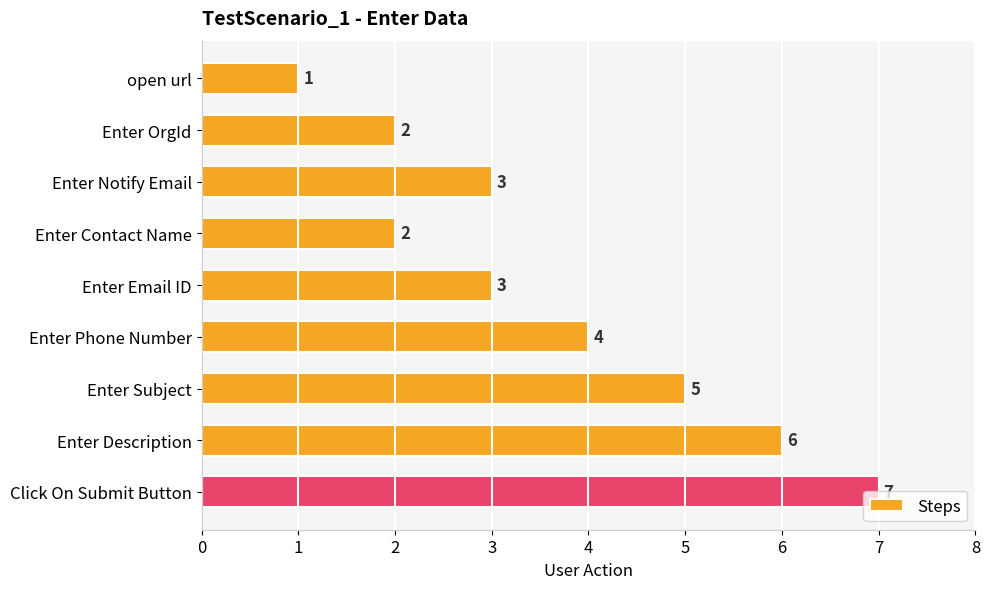

Count the values in the range 2 to 5.

6